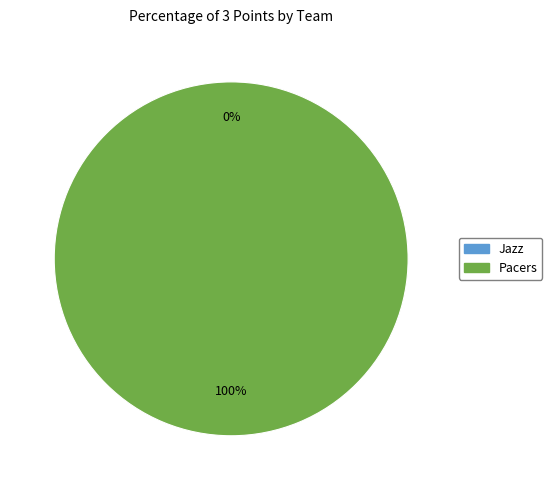

What is the smallest slice in the pie chart?

Jazz